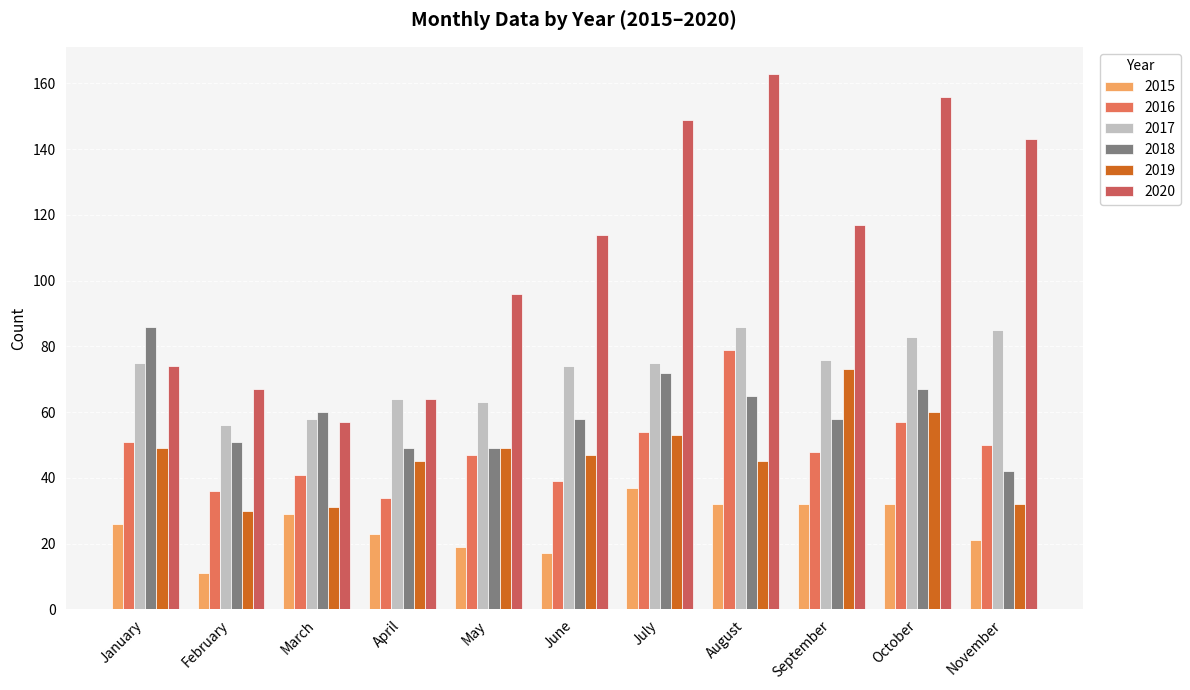

What is the value of the 2016 bar at the 7th from the left?

54